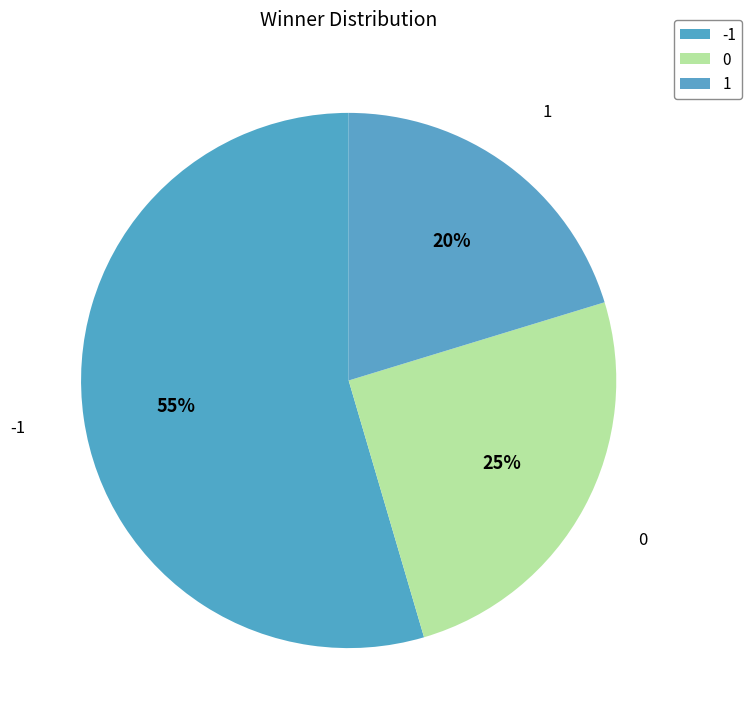

Which slice is the largest?

-1